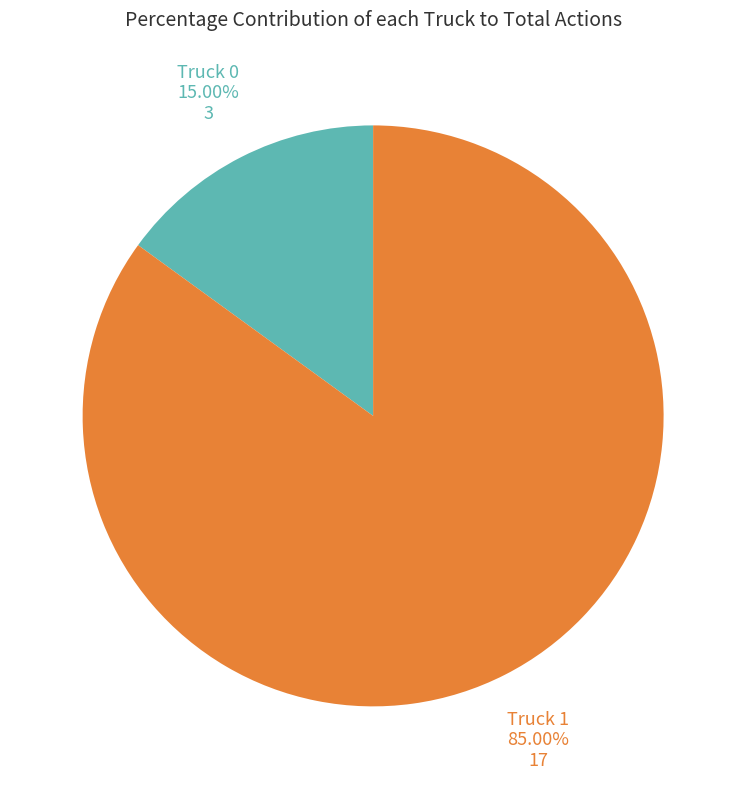

To the nearest percent, what percentage of the pie is Truck 1?

85%